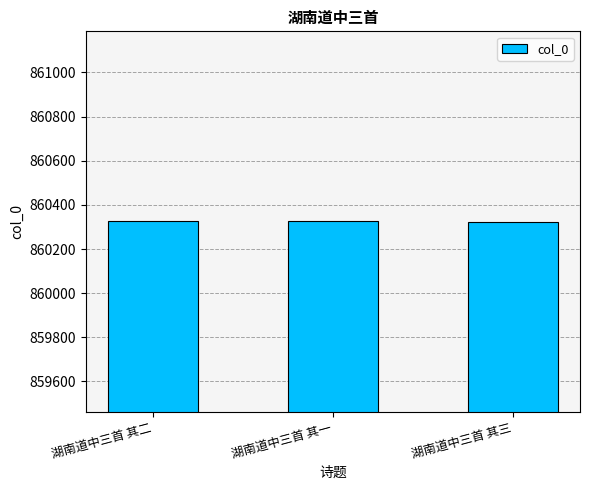

What is the approximate value at 湖南道中三首 其一?

860326